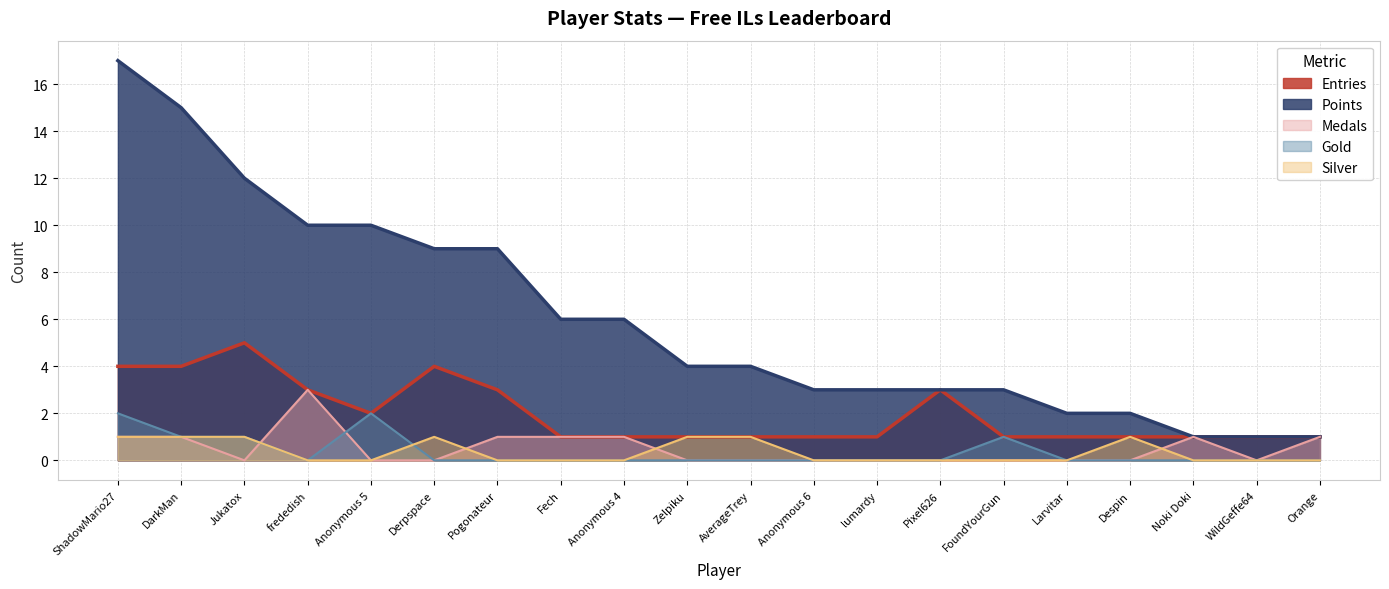

True or false: Silver and Points intersect in this chart.

False